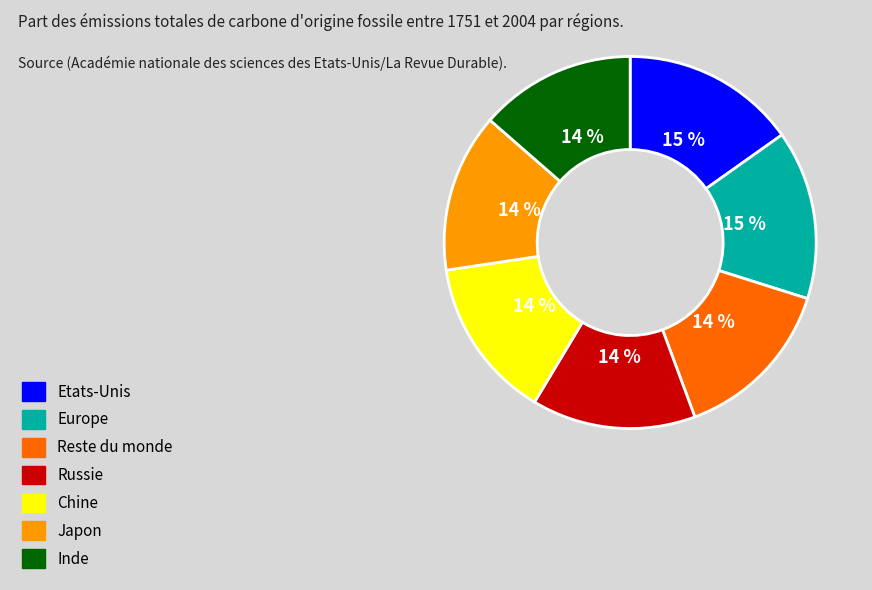

What is the ratio of the value at Reste du monde to the value at Japon?

1.0